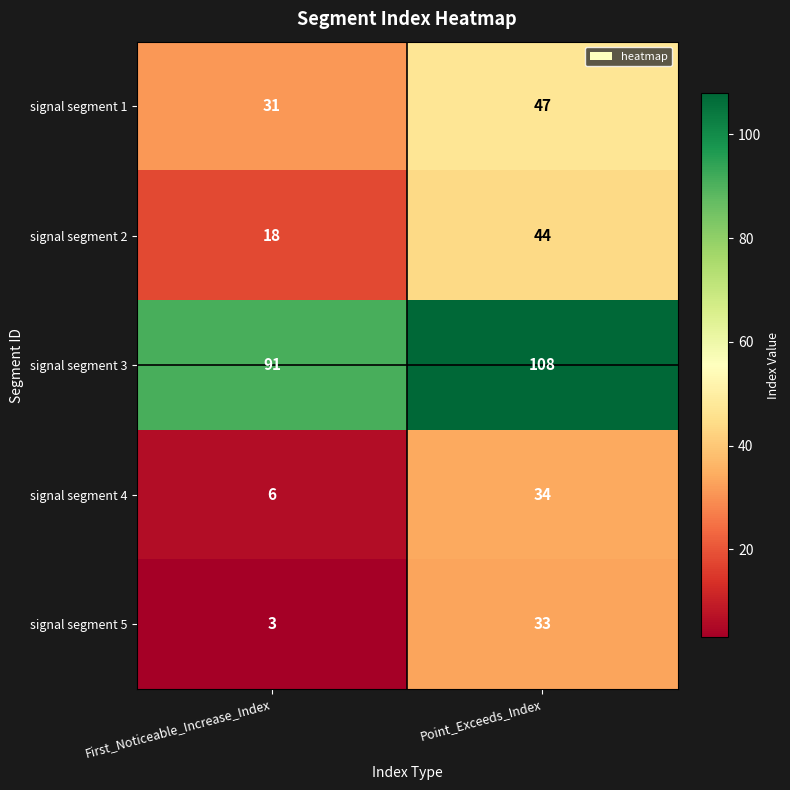

The value of signal segment 2 at Point_Exceeds_Index is 44. True or false?

True